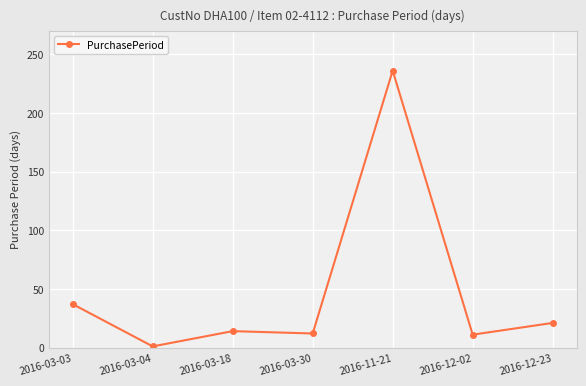

What is the smallest value displayed?

1